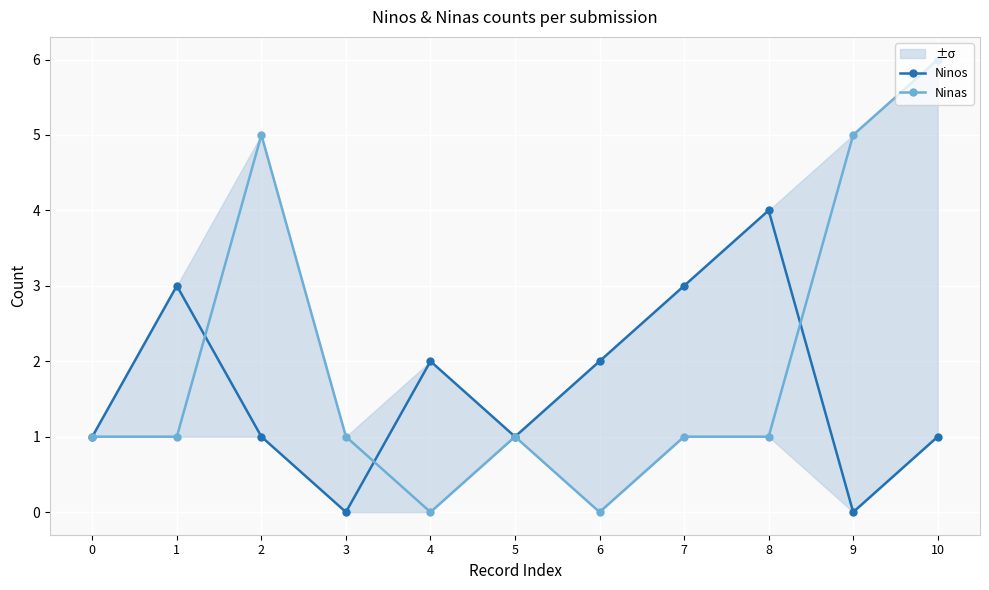

Between which two adjacent categories do Ninos and Ninas first intersect?

1 and 2